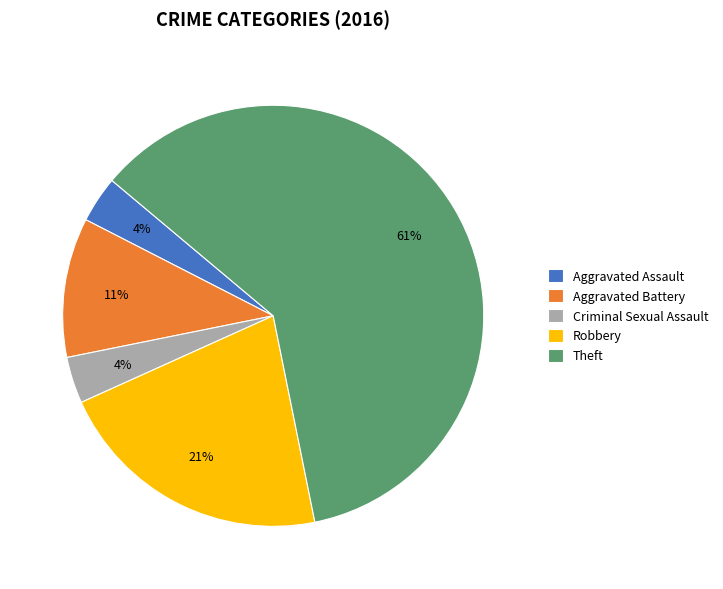

Which category has the biggest portion of the pie?

Theft